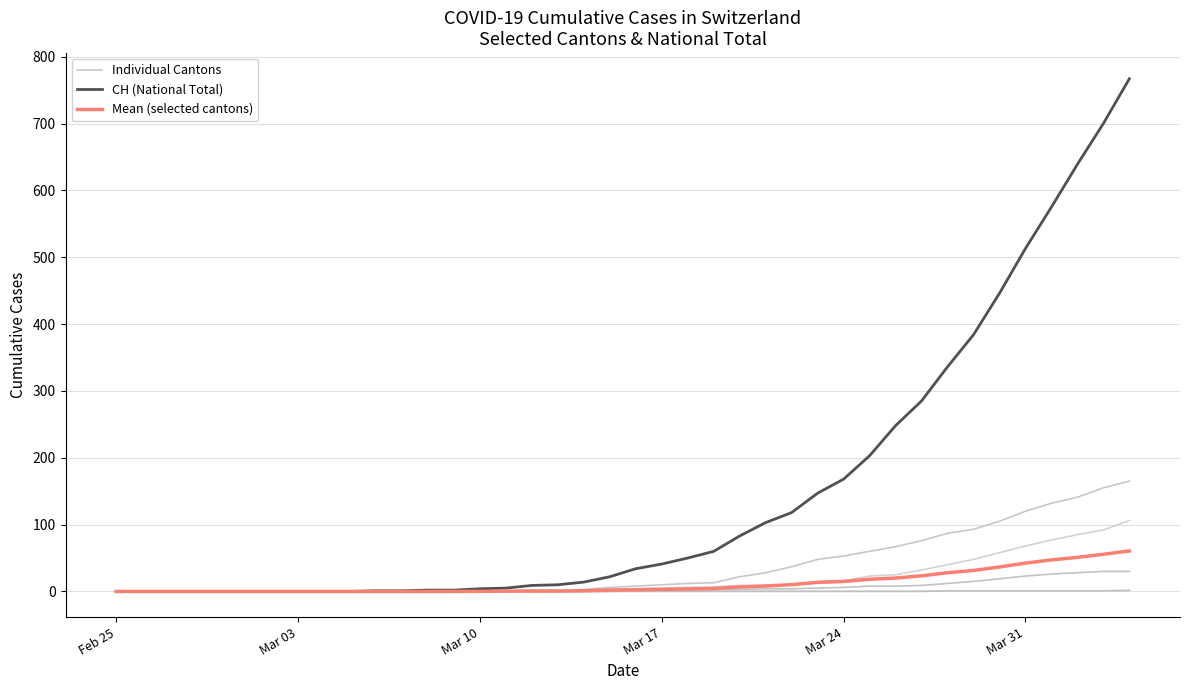

What is the greatest value displayed?

767.0